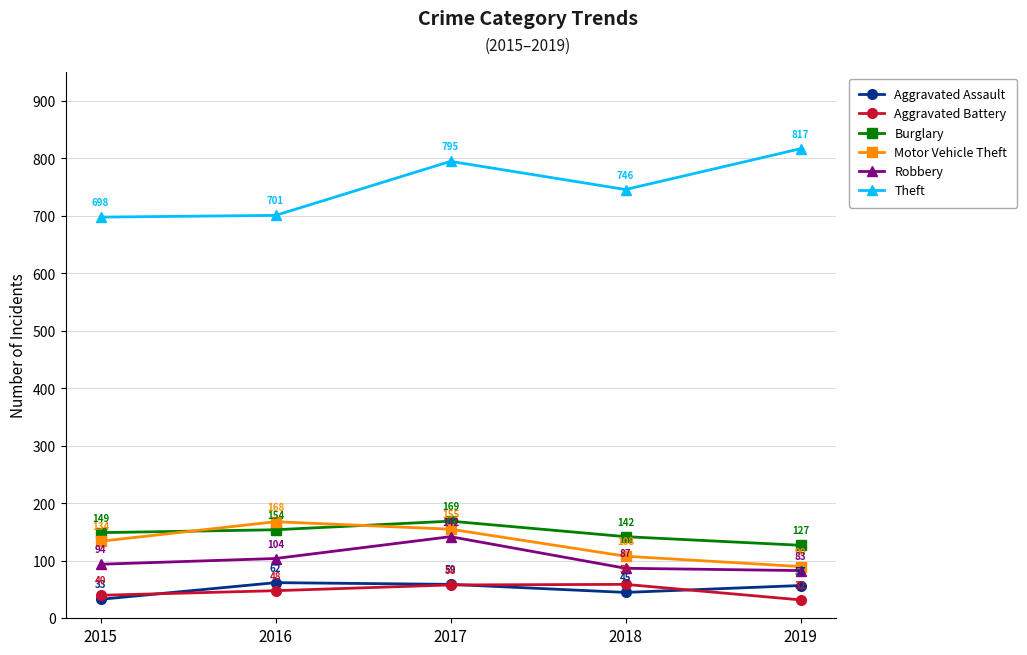

What is the sum of all Theft values?

3757